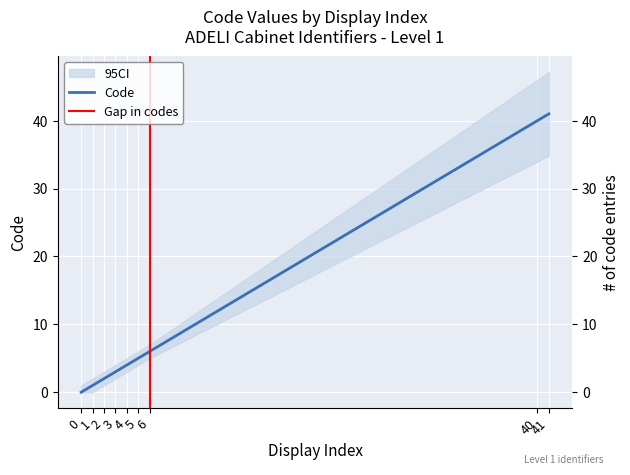

What is the sum of the values at 3 and 41?

44